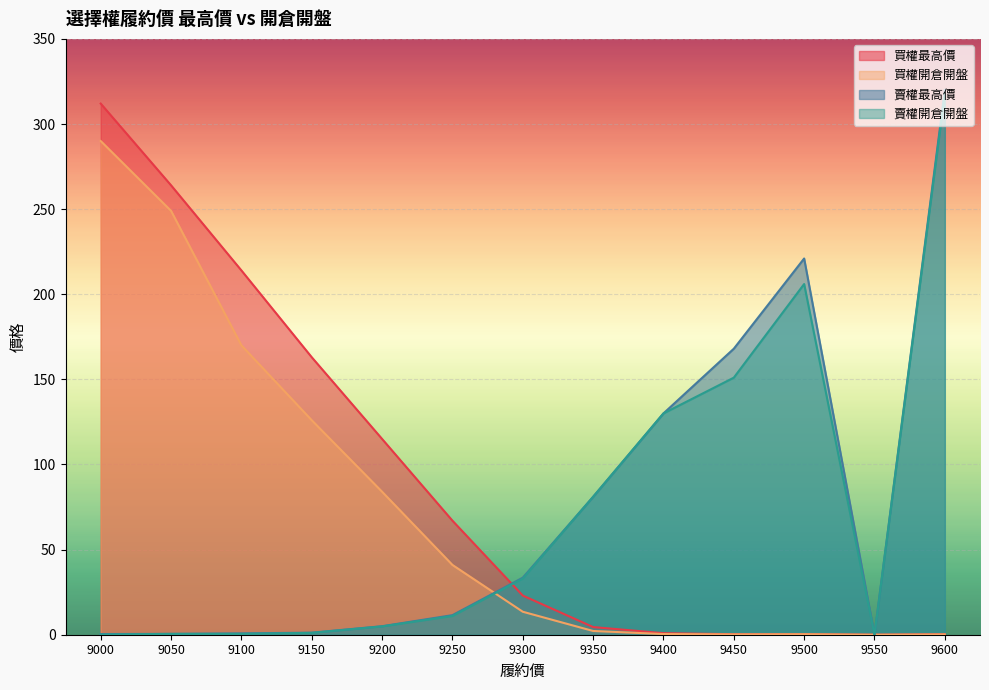

How many intersections are there between 賣權開倉開盤 and 買權開倉開盤?

1